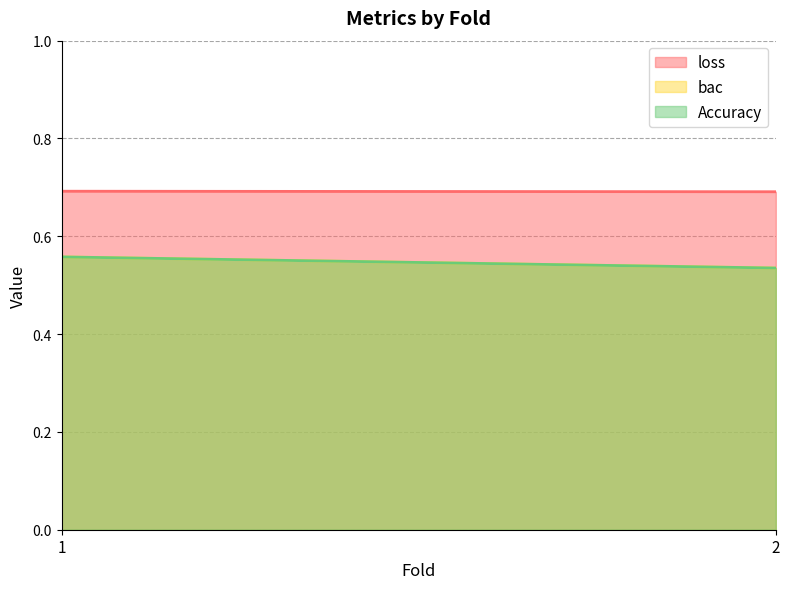

The Accuracy series shows 0.3 at 1. True or false?

False